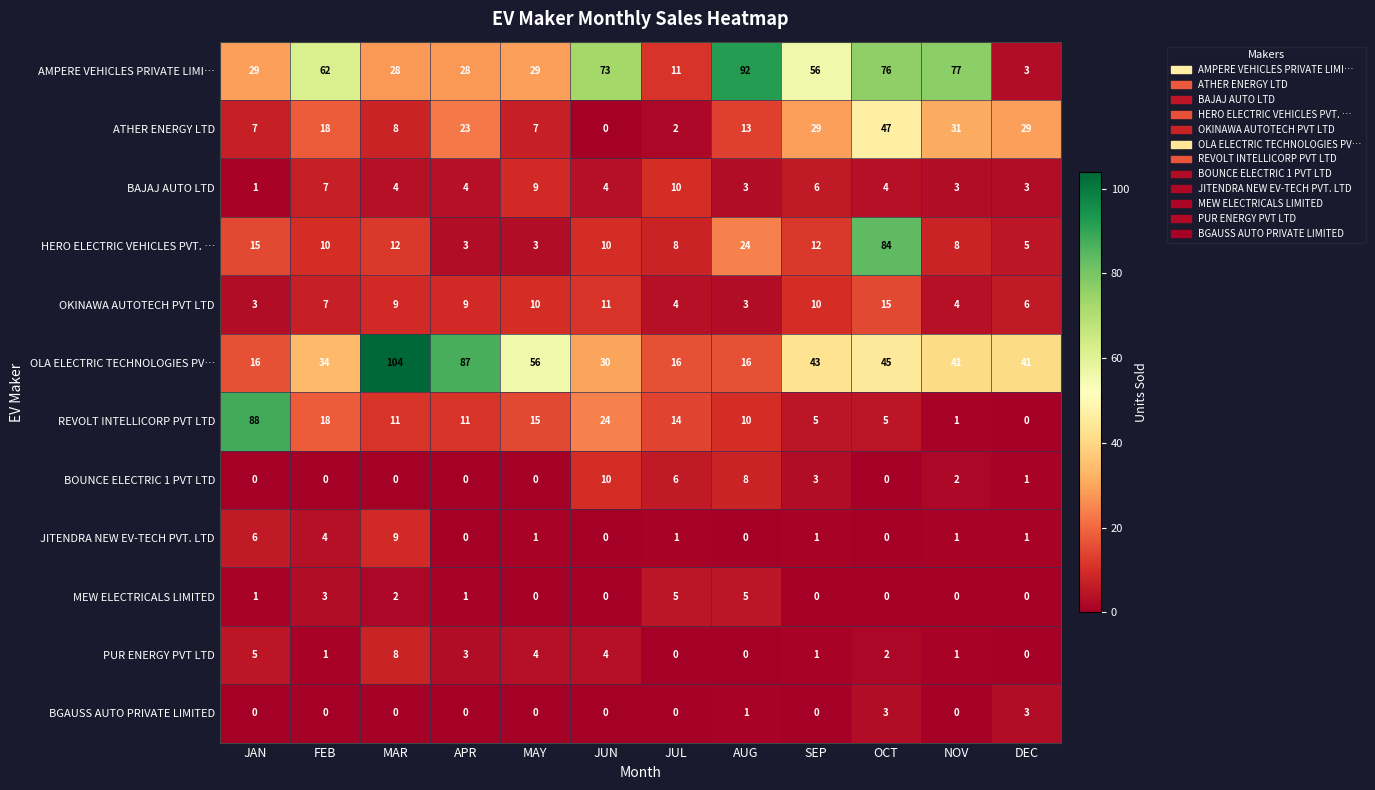

At how many categories does at least one series exceed 42?

10